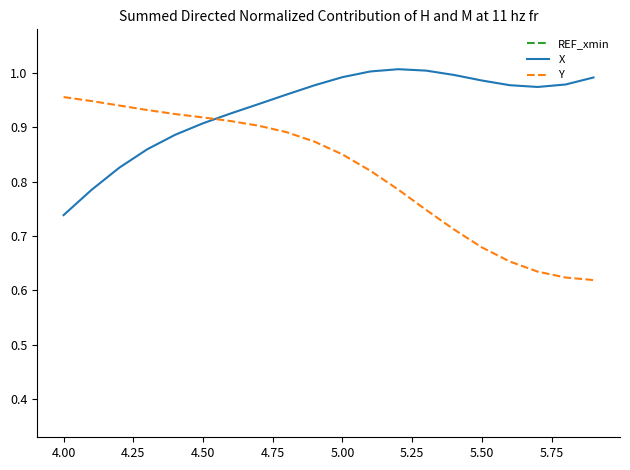

True or false: X and REF_xmin intersect in this chart.

False